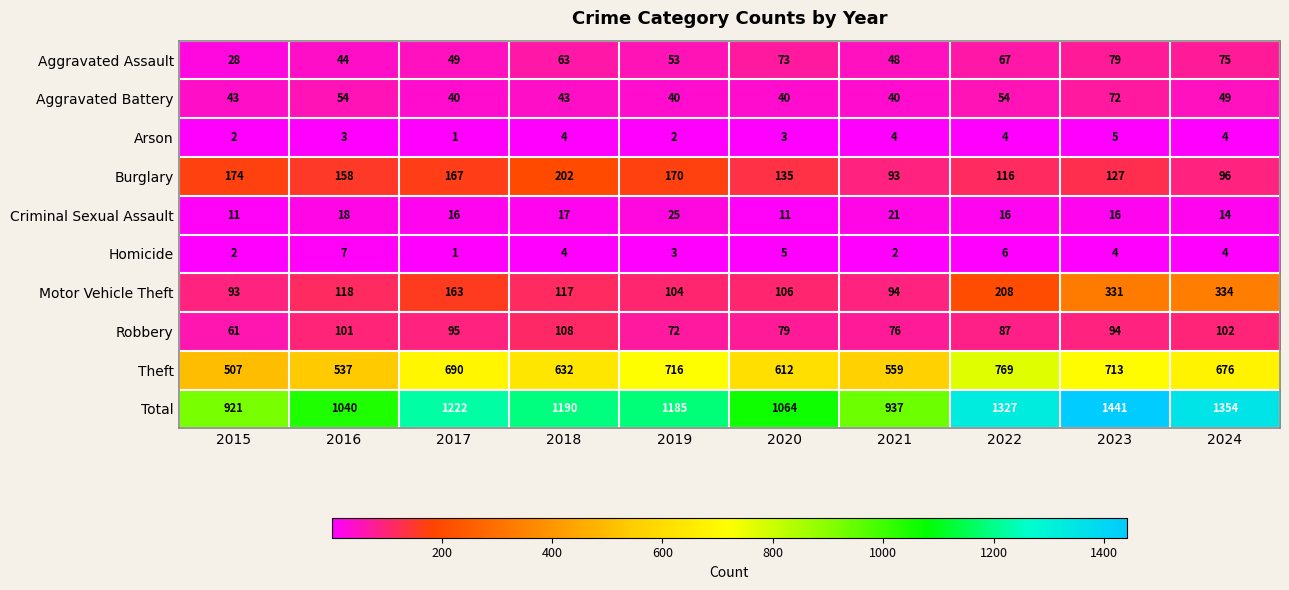

Rank the series at 2019 from lowest to highest value.

Arson, Homicide, Criminal Sexual Assault, Aggravated Battery, Aggravated Assault, Robbery, Motor Vehicle Theft, Burglary, Theft, Total